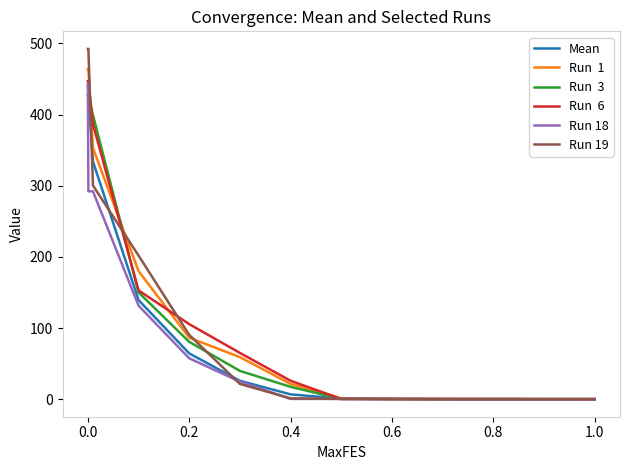

Does the chart have visible grid lines?

No